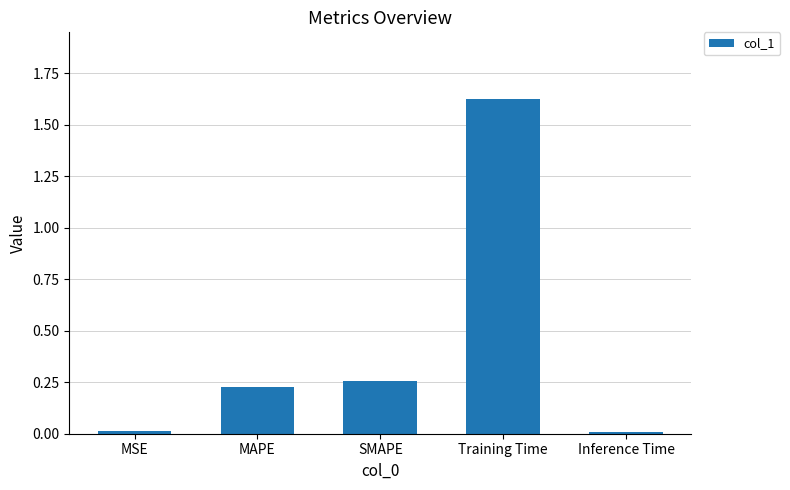

Are the bars horizontal?

No